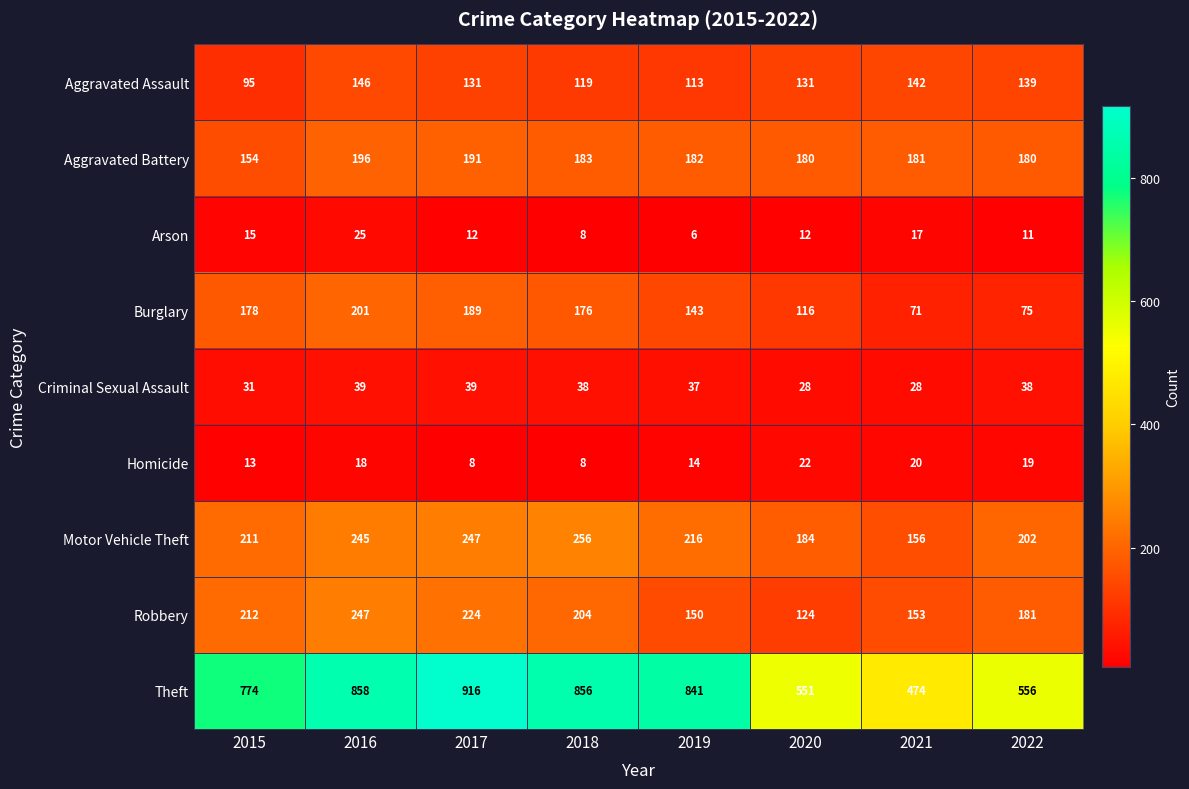

Rank the series by their maximum value, from highest to lowest.

Theft, Motor Vehicle Theft, Robbery, Burglary, Aggravated Battery, Aggravated Assault, Criminal Sexual Assault, Arson, Homicide